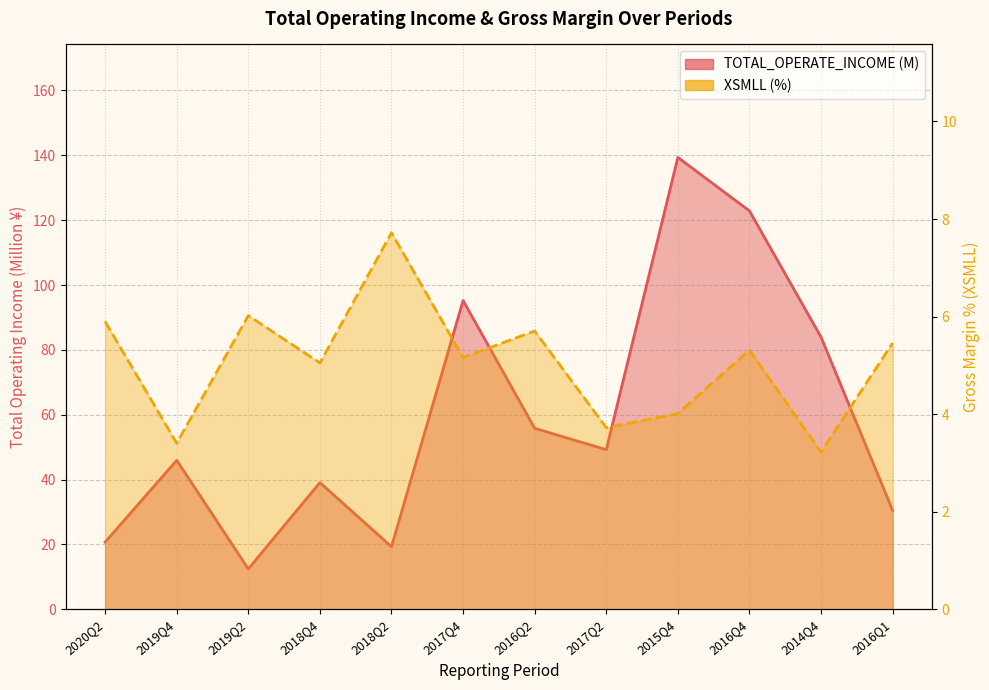

Rank the series by their maximum value, from highest to lowest.

TOTAL_OPERATE_INCOME (M), XSMLL (%)